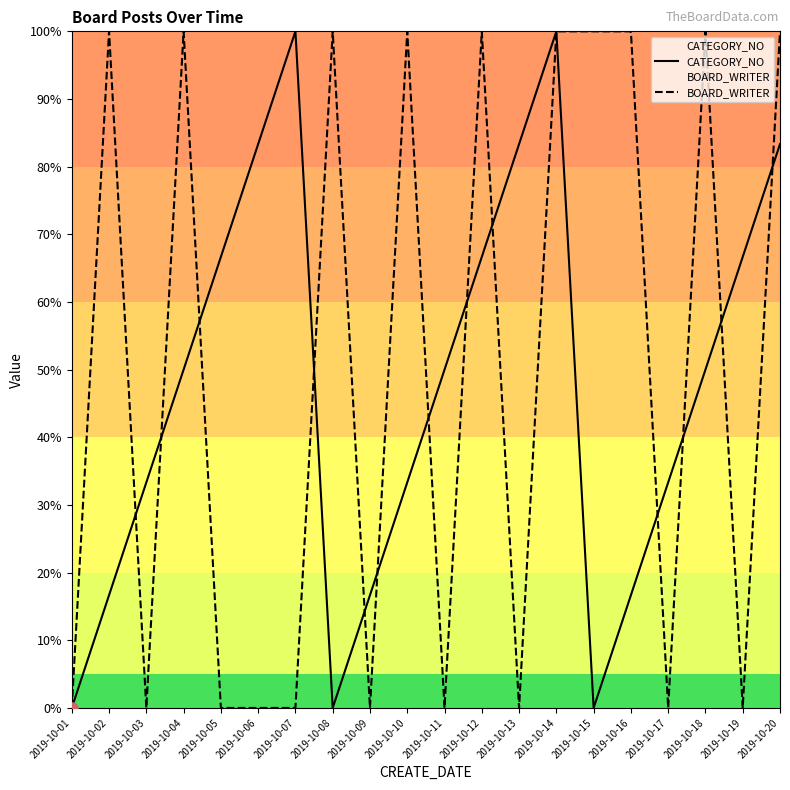

Reading right to left, transcribe all the data shown in this chart.

CATEGORY_NO: 83.3	66.7	50.0	33.3	16.7	0.0	100.0	83.3	66.7	50.0	33.3	16.7	0.0	100.0	83.3	66.7	50.0	33.3	16.7	0.0
BOARD_WRITER: 100.0	0.0	100.0	0.0	100.0	100.0	100.0	0.0	100.0	0.0	100.0	0.0	100.0	0.0	0.0	0.0	100.0	0.0	100.0	0.0